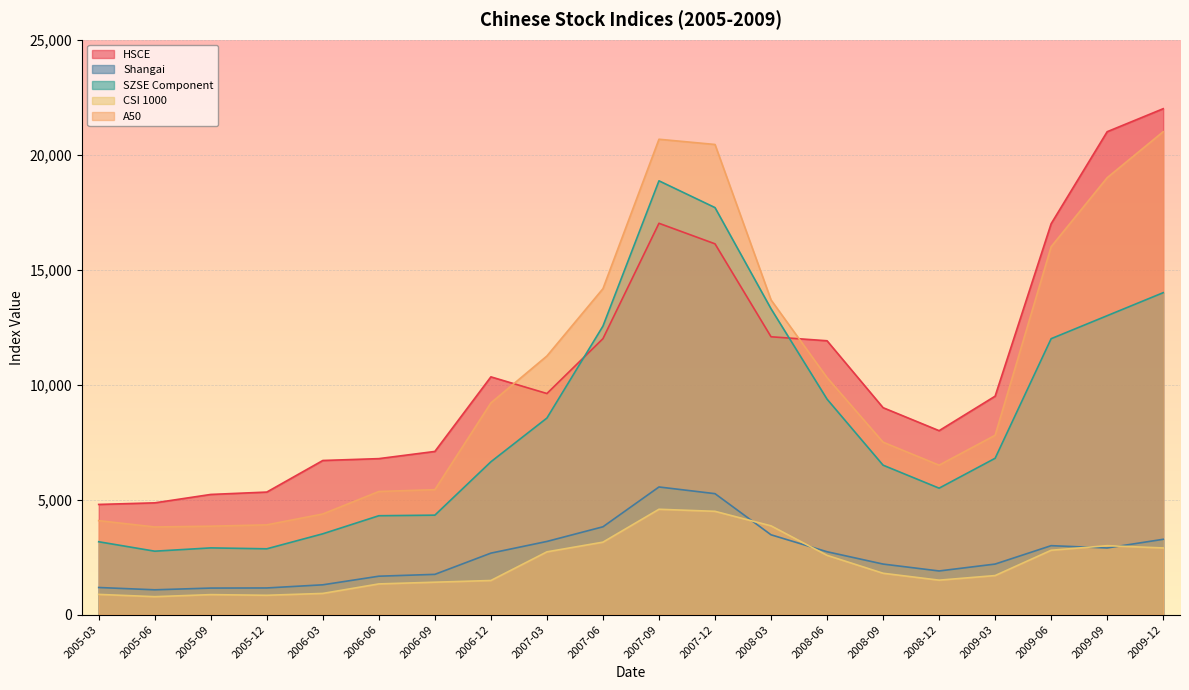

Which category has the highest value in the A50 series?

2009-12